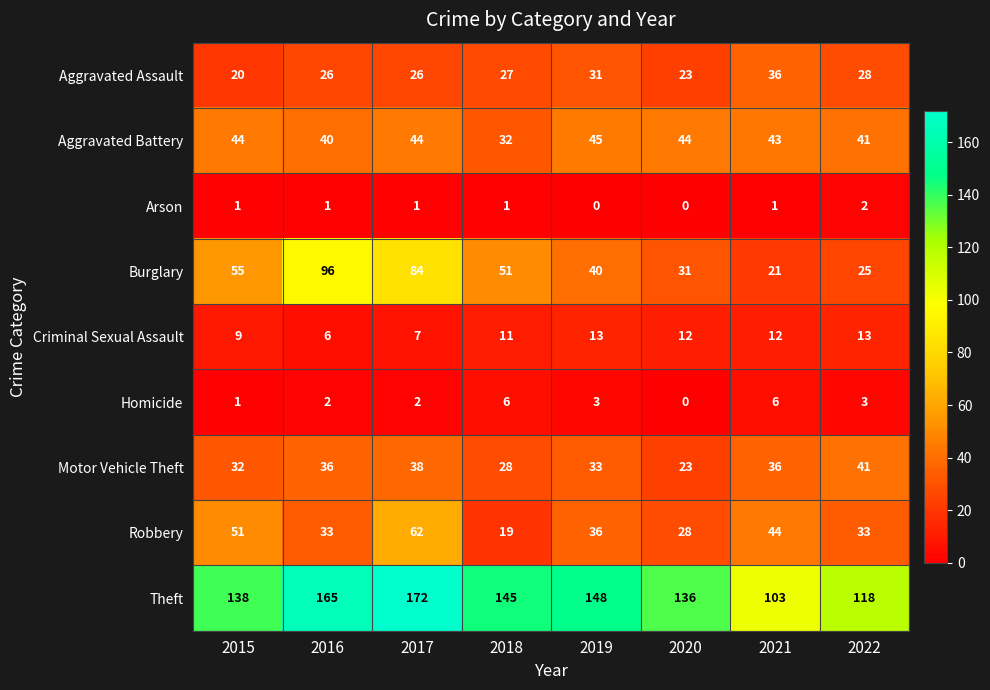

Is it true that Robbery equals 51 at 2015?

True